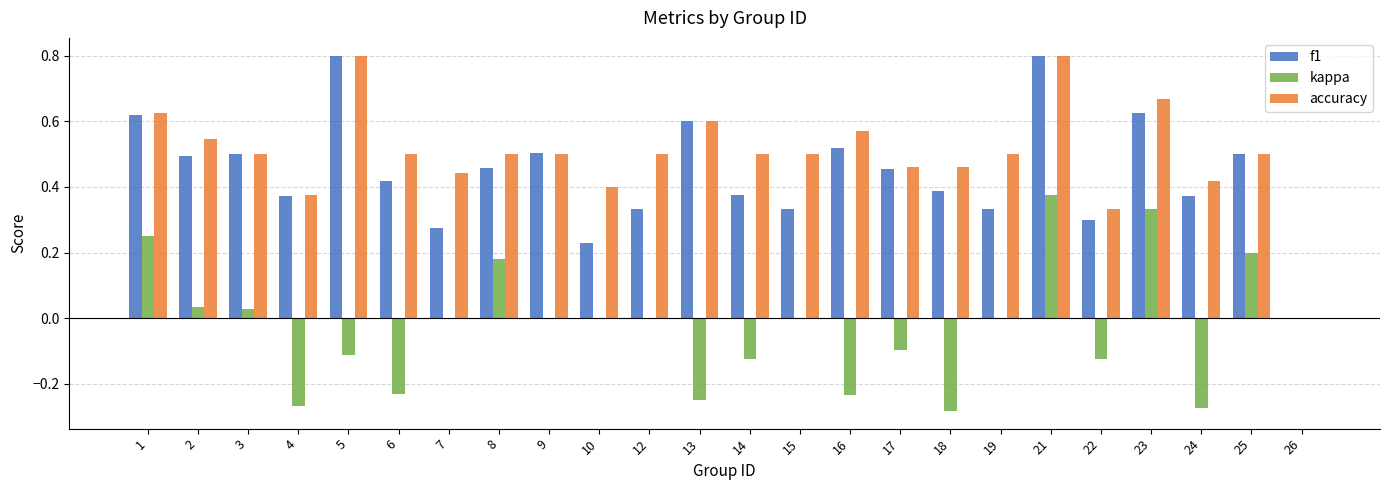

What is the sum of all f1 values?

10.6